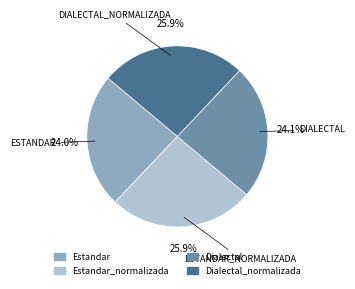

Count the number of slices in the pie.

4